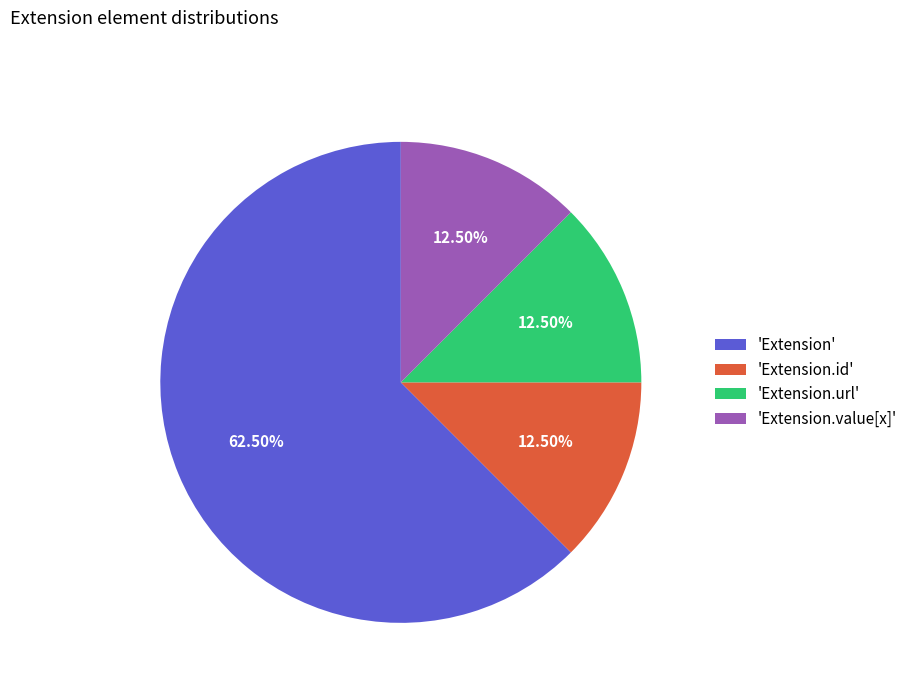

Combined, do 'Extension.url' and 'Extension.value[x]' account for over 50%?

No